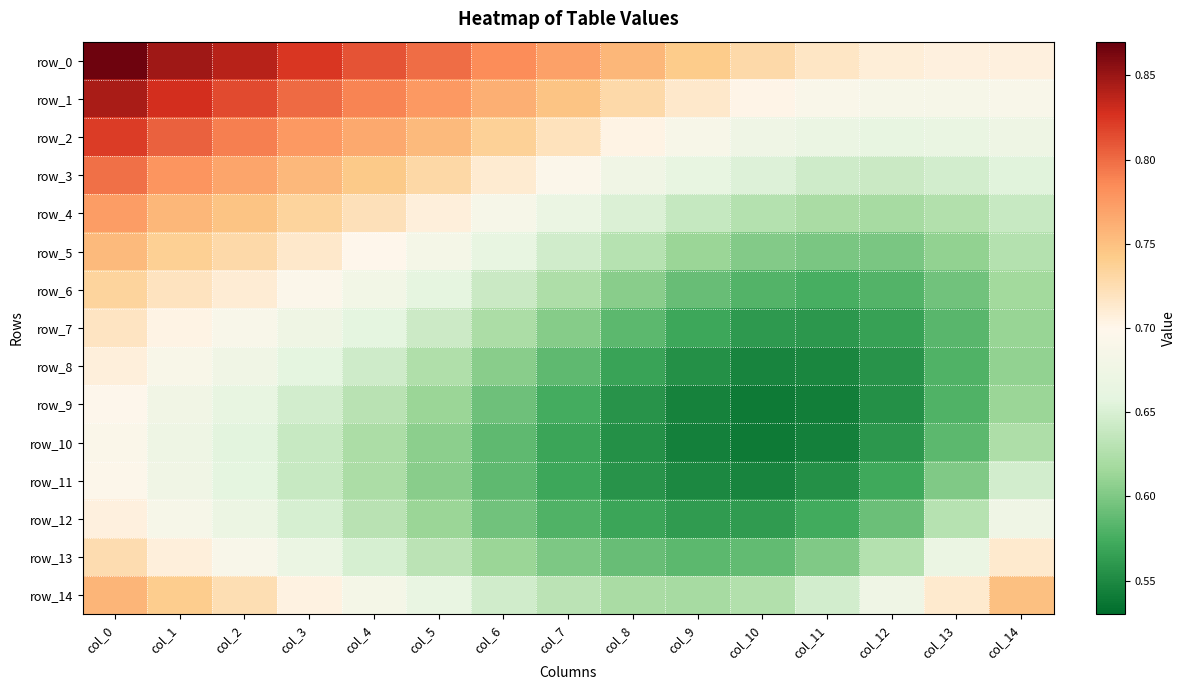

What is the approximate value of row_5 at col_9?

0.6